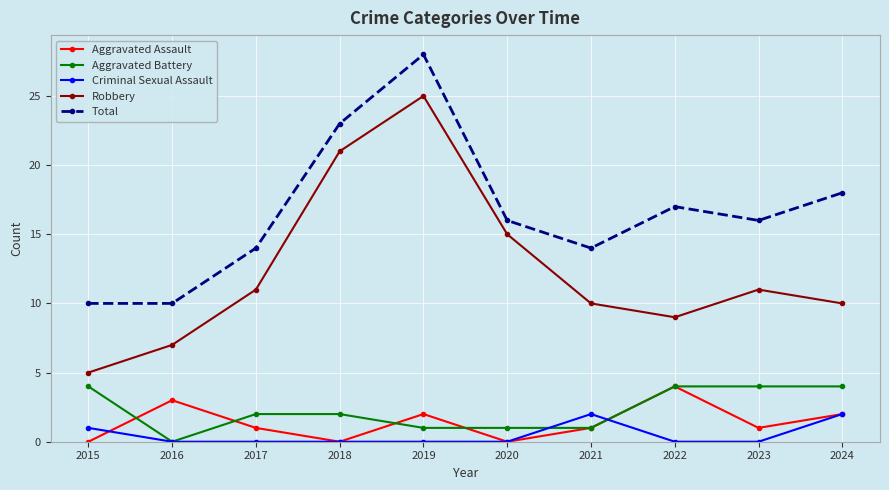

What are all the series names shown in the legend?

Aggravated Assault, Aggravated Battery, Criminal Sexual Assault, Robbery, Total